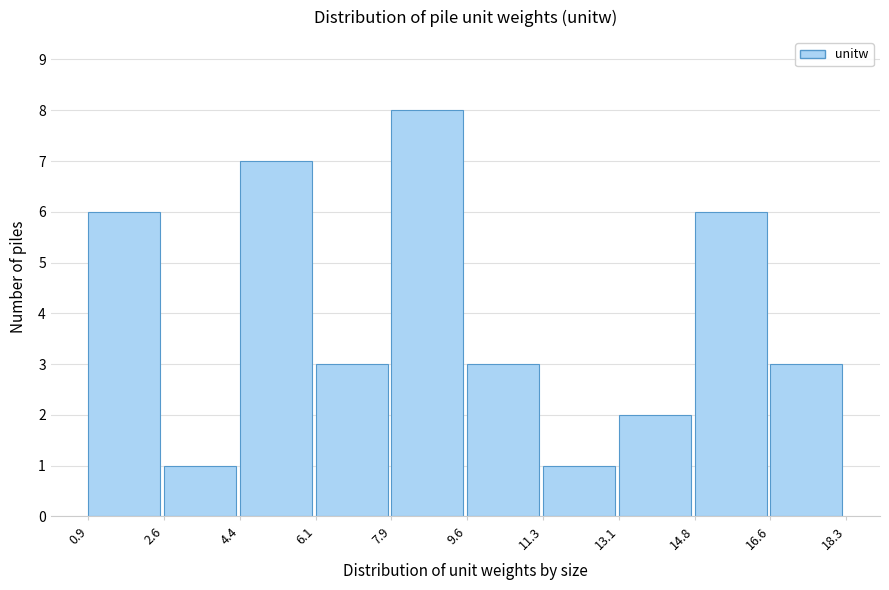

Over which range of the x-axis is the bar tallest?

7.9 to 9.6